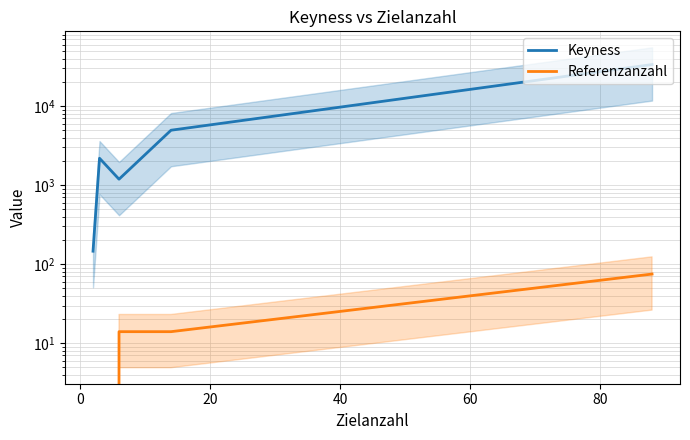

What is the maximum value for Referenzanzahl?

75